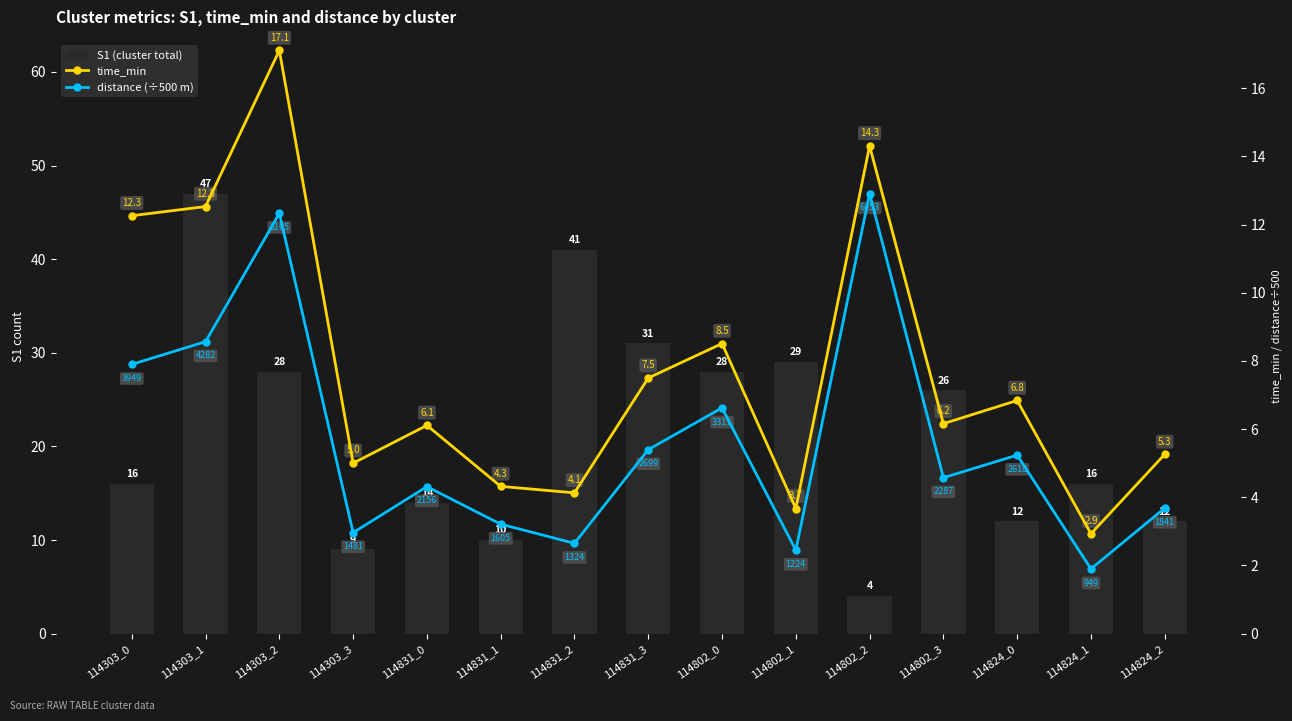

What is the label of the 1st bar from the right?

114824_2